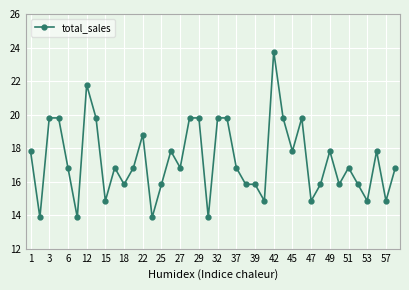

What is the minimum value shown in the chart?

13.9